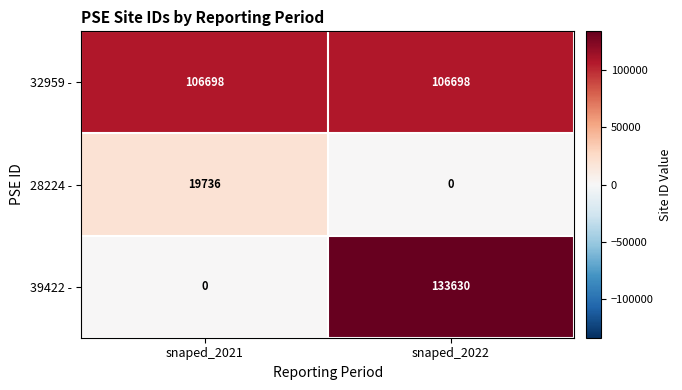

Reading left to right, transcribe all the data shown in this chart.

32959 -: snaped_2021=106698	snaped_2022=106698
28224 -: snaped_2021=19736	snaped_2022=0
39422 -: snaped_2021=0	snaped_2022=133630